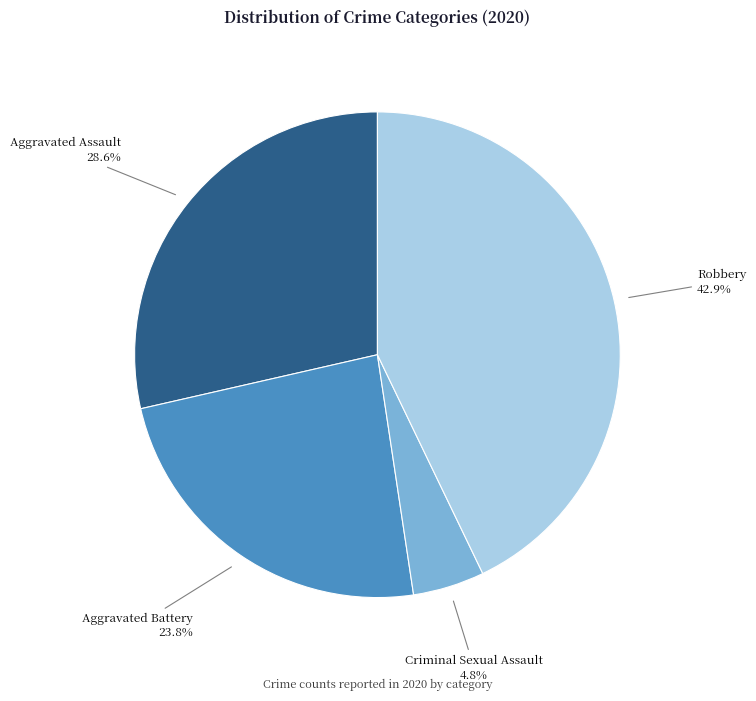

Does Aggravated Assault represent more than half of the total?

No